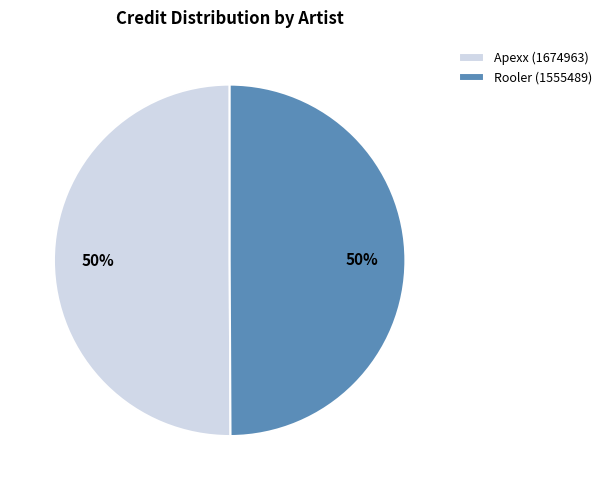

How many segments does this pie chart have?

2